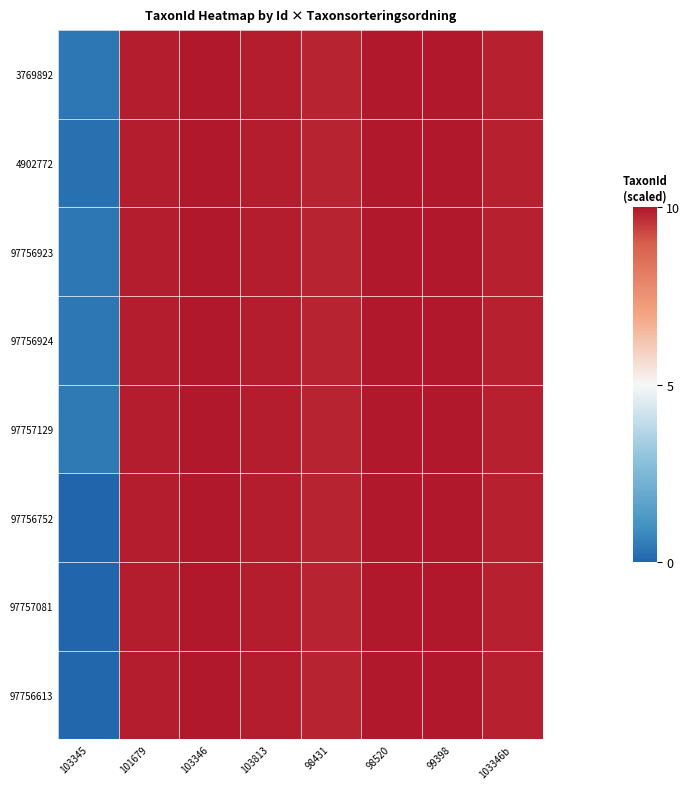

Rank the series by their maximum value, from highest to lowest.

3769892, 4902772, 97756923, 97756924, 97757129, 97756752, 97757081, 97756613